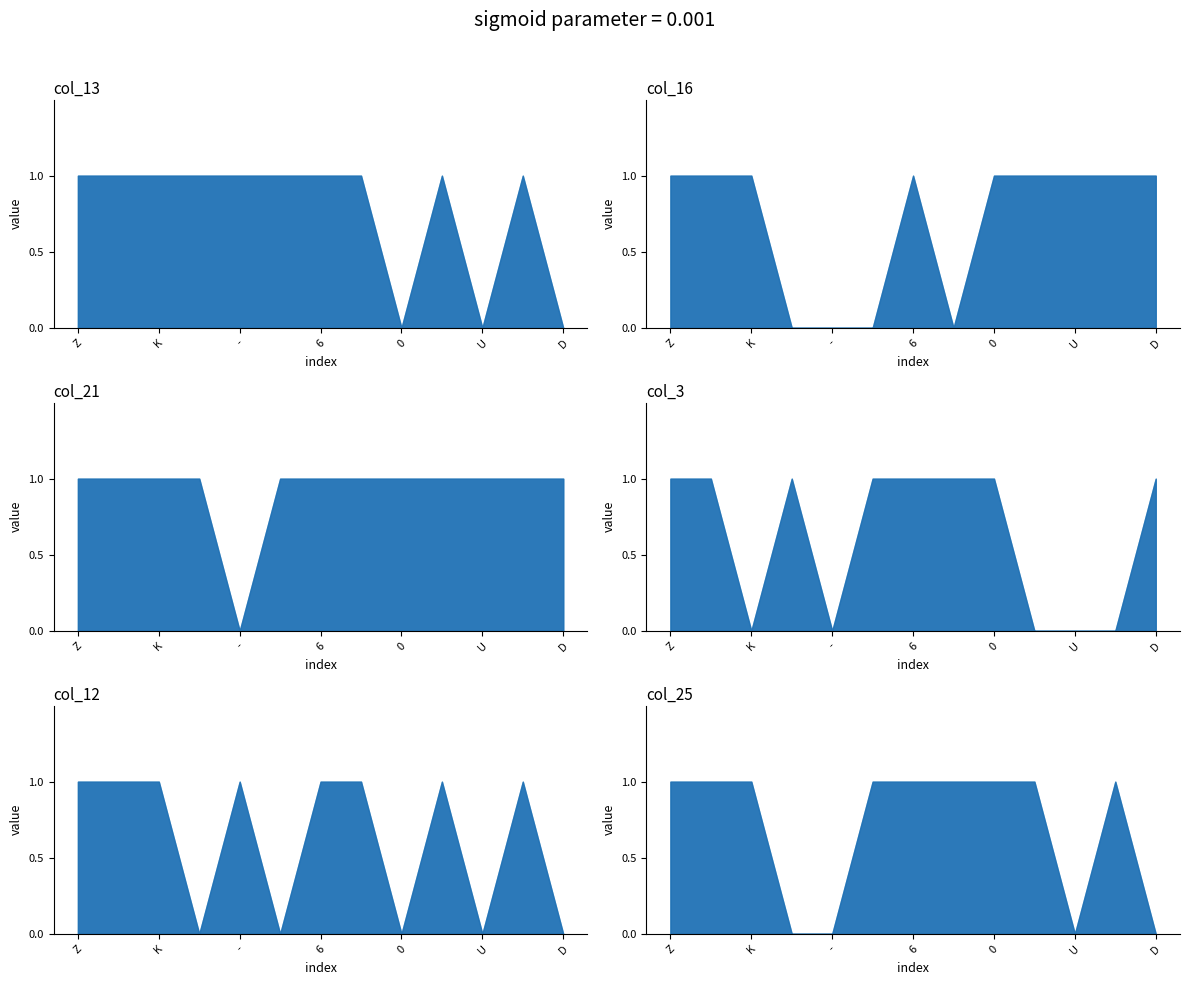

Reading left to right, what are all the values shown in this chart?

col_13: Z=1	A=1	K=1	I=1	-=1	1=1	6=1	5=1	0=0	M=1	U=0	H=1	D=0
col_16: Z=1	A=1	K=1	I=0	-=0	1=0	6=1	5=0	0=1	M=1	U=1	H=1	D=1
col_21: Z=1	A=1	K=1	I=1	-=0	1=1	6=1	5=1	0=1	M=1	U=1	H=1	D=1
col_3: Z=1	A=1	K=0	I=1	-=0	1=1	6=1	5=1	0=1	M=0	U=0	H=0	D=1
col_12: Z=1	A=1	K=1	I=0	-=1	1=0	6=1	5=1	0=0	M=1	U=0	H=1	D=0
col_25: Z=1	A=1	K=1	I=0	-=0	1=1	6=1	5=1	0=1	M=1	U=0	H=1	D=0